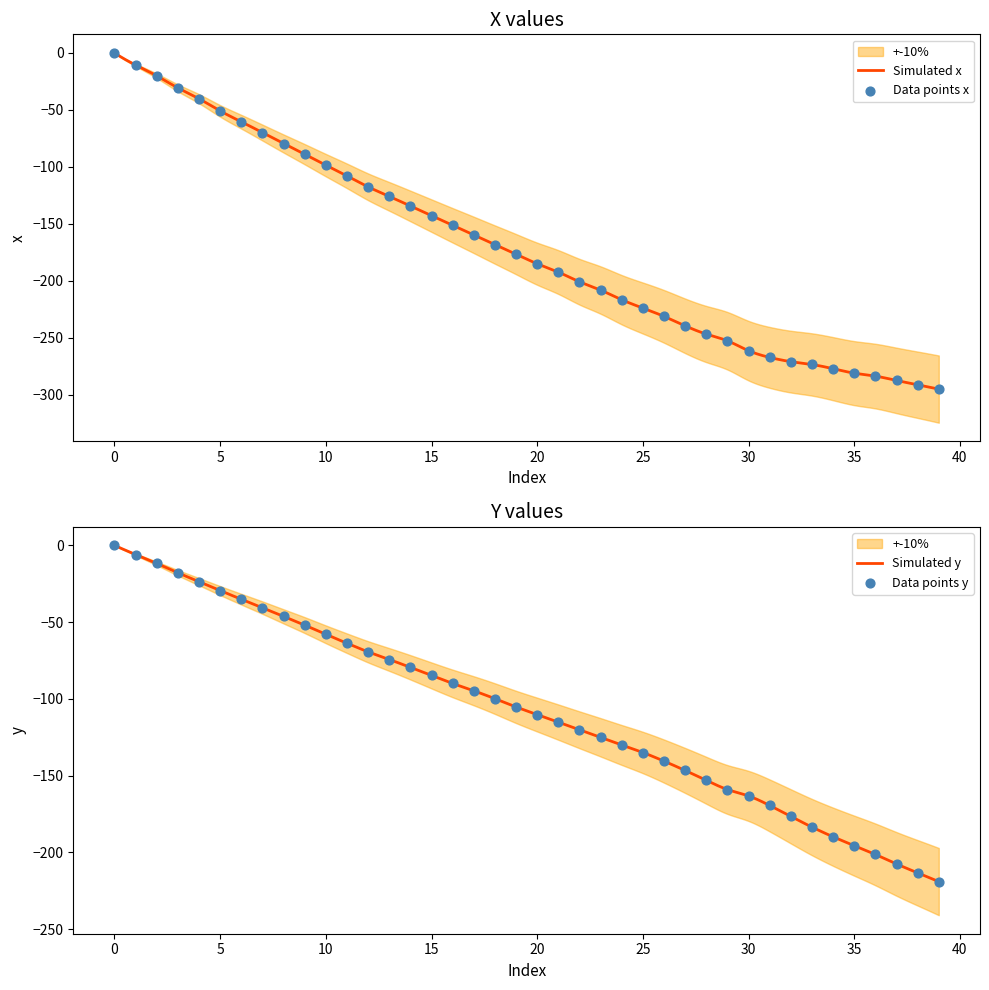

Which series has the largest total across all categories?

y